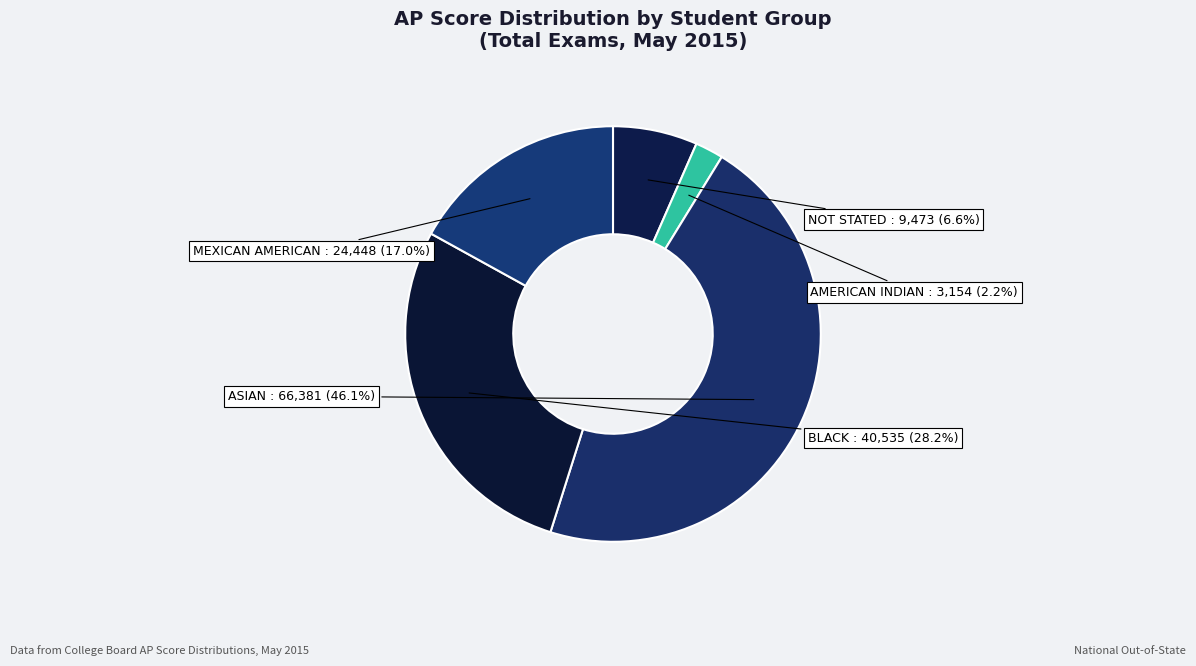

What is the largest slice in the pie chart?

ASIAN